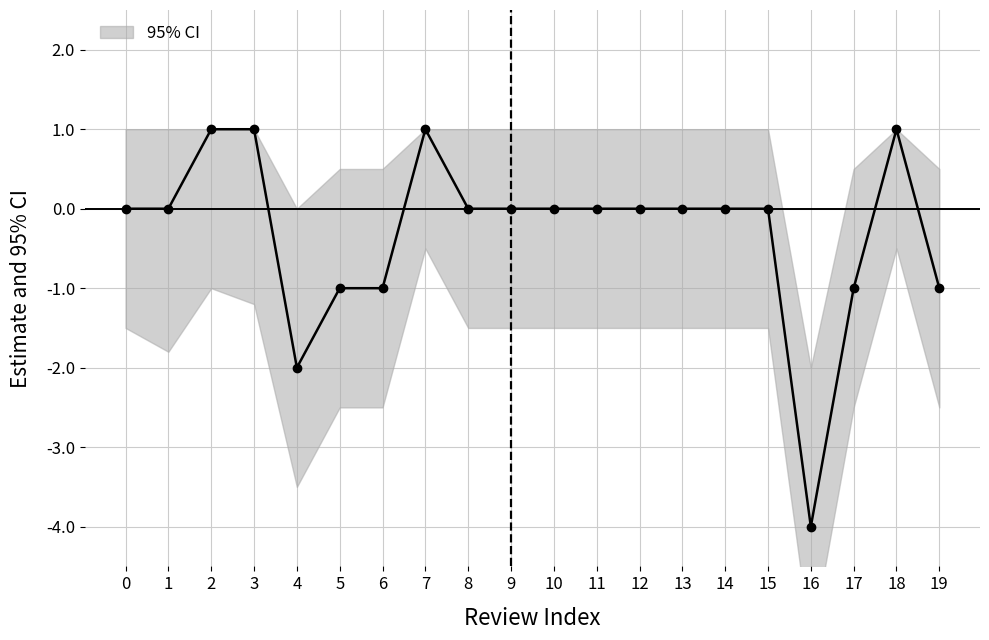

The chart shows a value of -1 at 17. True or false?

True